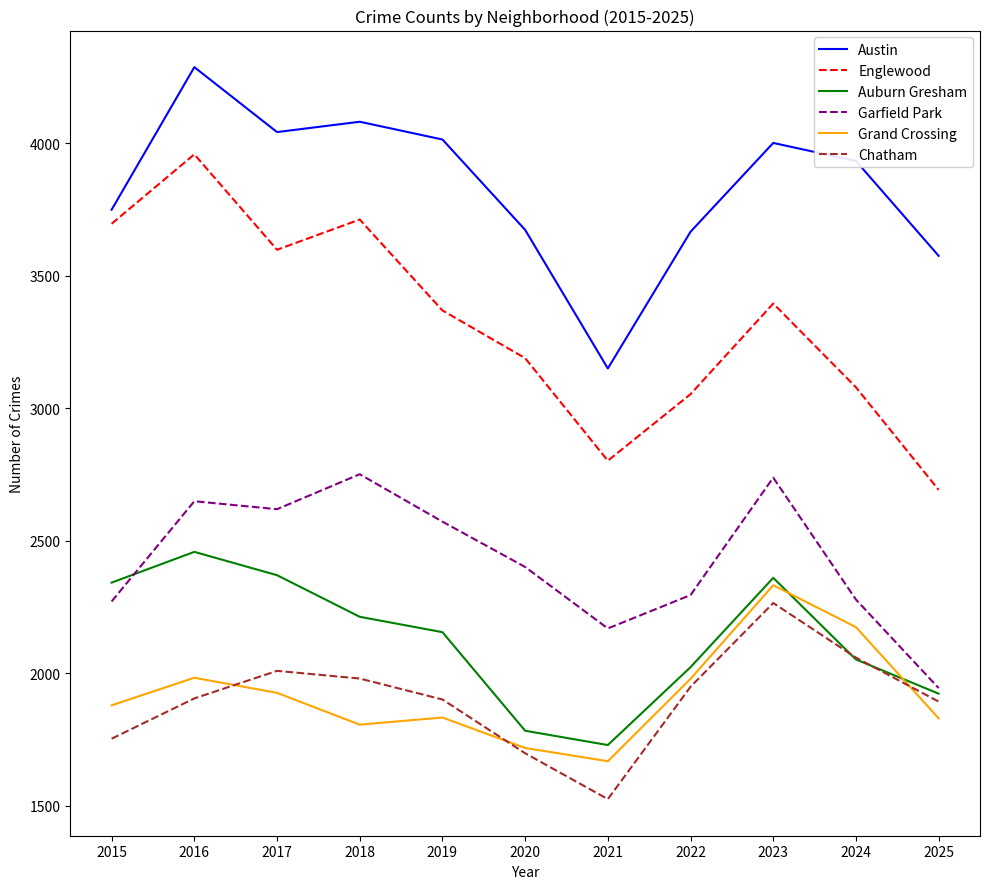

What is the average value of the Grand Crossing series?

1921